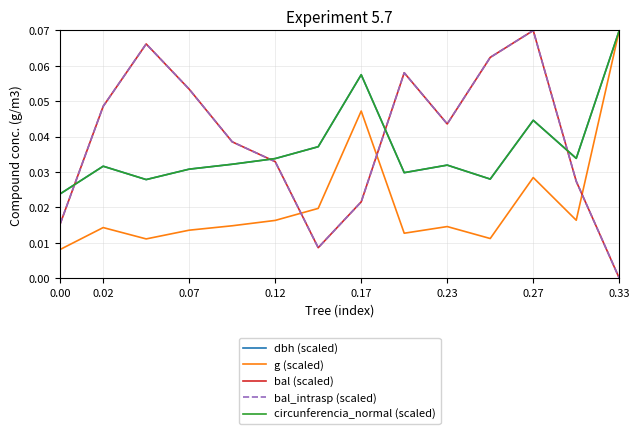

Is this an area chart (filled region under the line)?

No